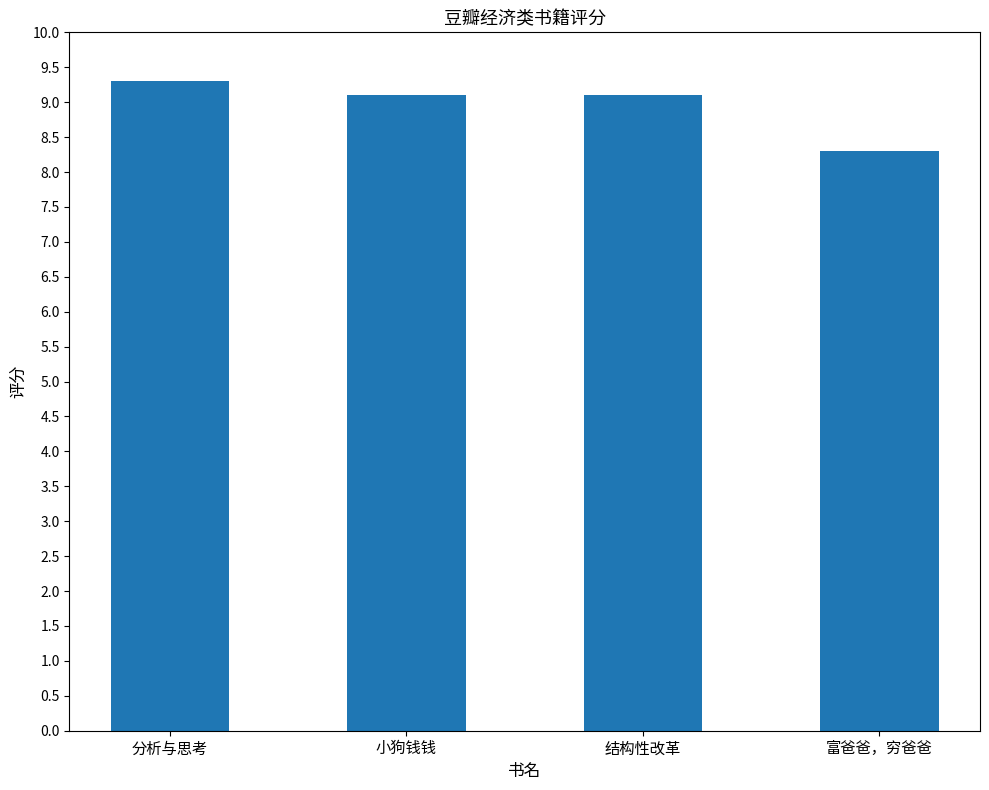

What is the label of the 2nd bar from the left?

小狗钱钱